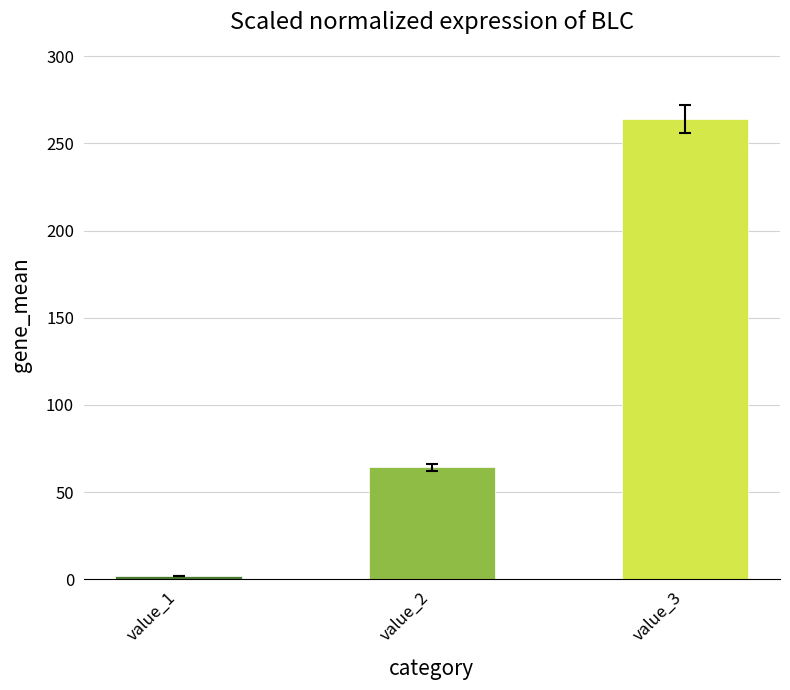

How many values are below 64?

1